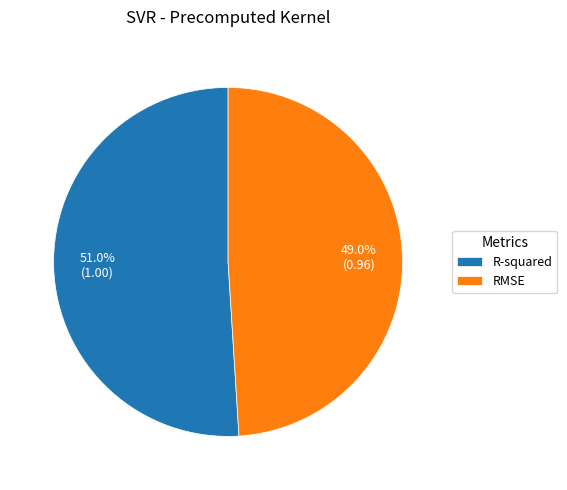

To the nearest percent, what is the difference between the RMSE and R-squared slice percentages?

2%